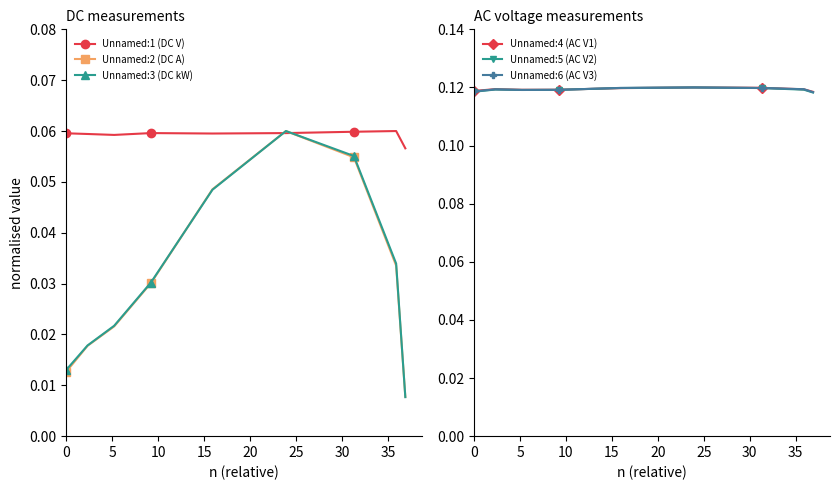

Count the Unnamed:3 (DC kW) values in the range 0 to 1.

9